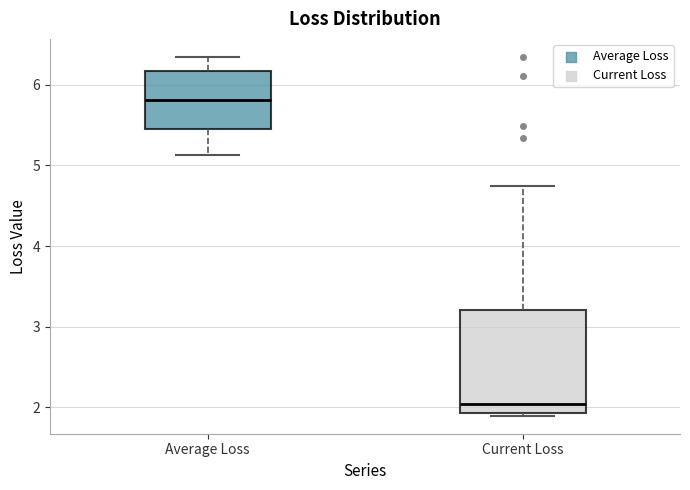

Reading left to right, read every box against the y-axis: the position of its median line, the range the box covers, and the ends of its whiskers. The values are not printed on the chart, so give them approximately, as read against the axis.

Average Loss: median 5.8, box 5.5 to 6.2, whiskers 5.1 to 6.3
Current Loss: median 2.0, box 1.9 to 3.2, whiskers 1.9 (just below the box's lower edge) to 4.7